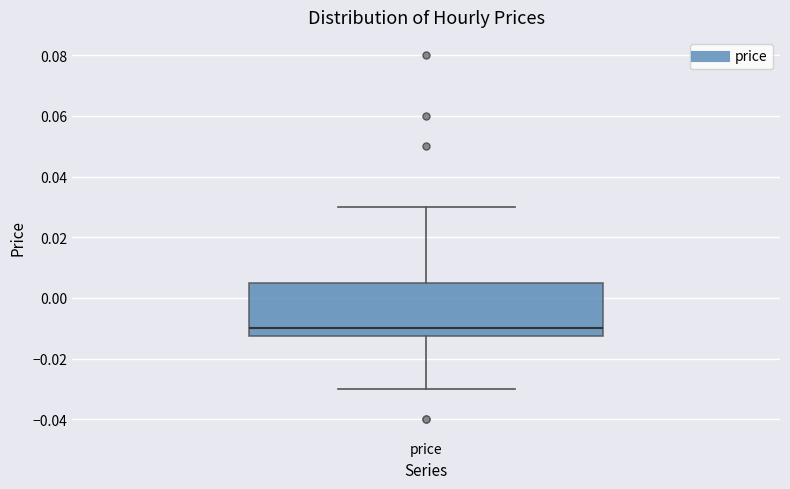

Read this box plot against the y-axis: the position of the median line, the range covered by the box, and the ends of both whiskers. The values are not printed on the chart, so give them approximately, as read against the axis.

median -0.010, box -0.012 to 0.006, whiskers -0.030 to 0.030